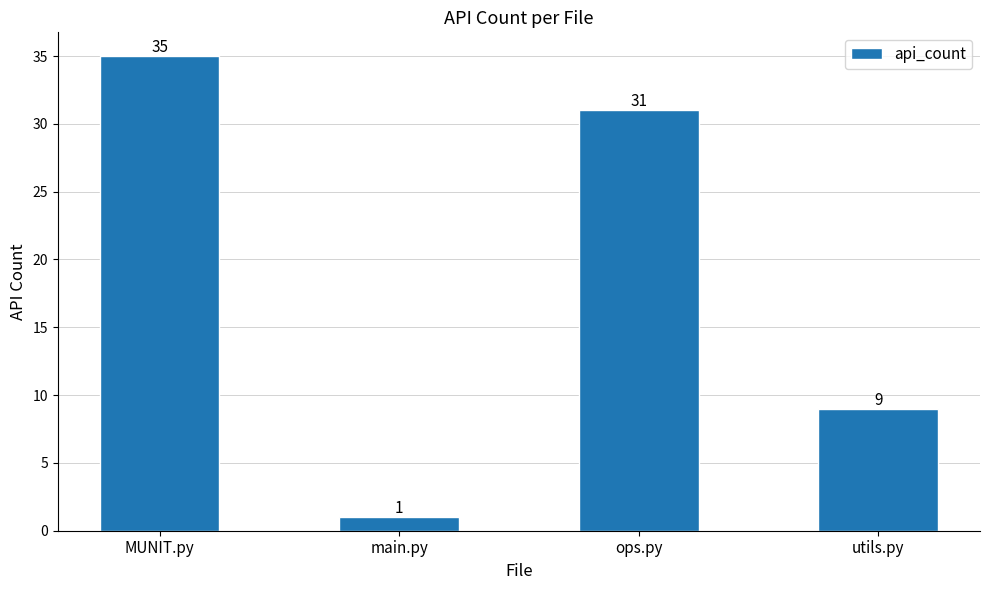

List the labels in order of value, smallest first.

main.py, utils.py, ops.py, MUNIT.py